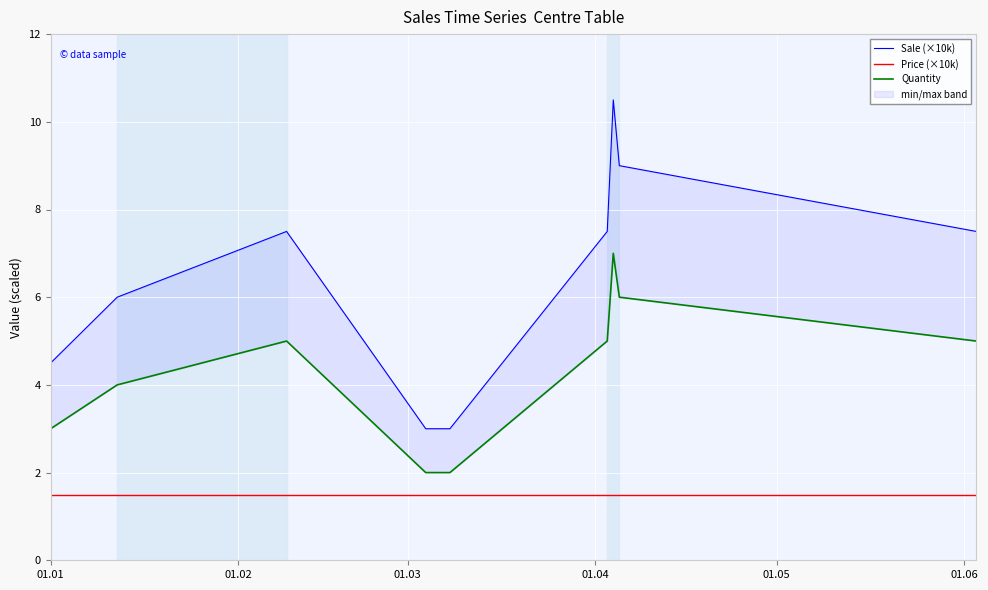

True or false: Quantity and Price (×10k) intersect in this chart.

False